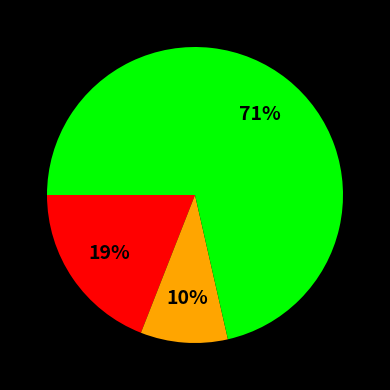

Is there a majority slice in this chart?

Yes